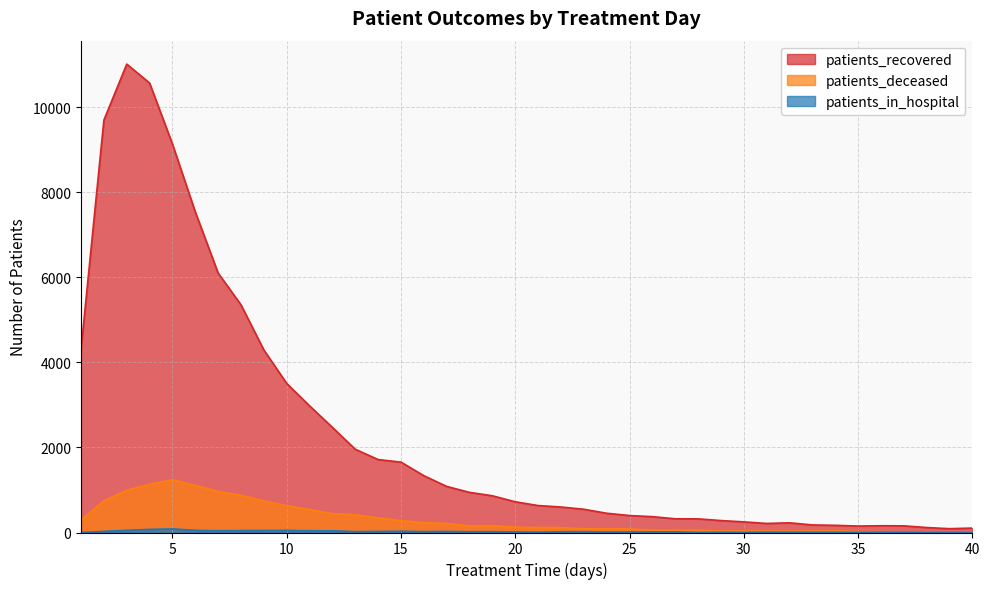

At which category does the chart reach its peak across all series?

3